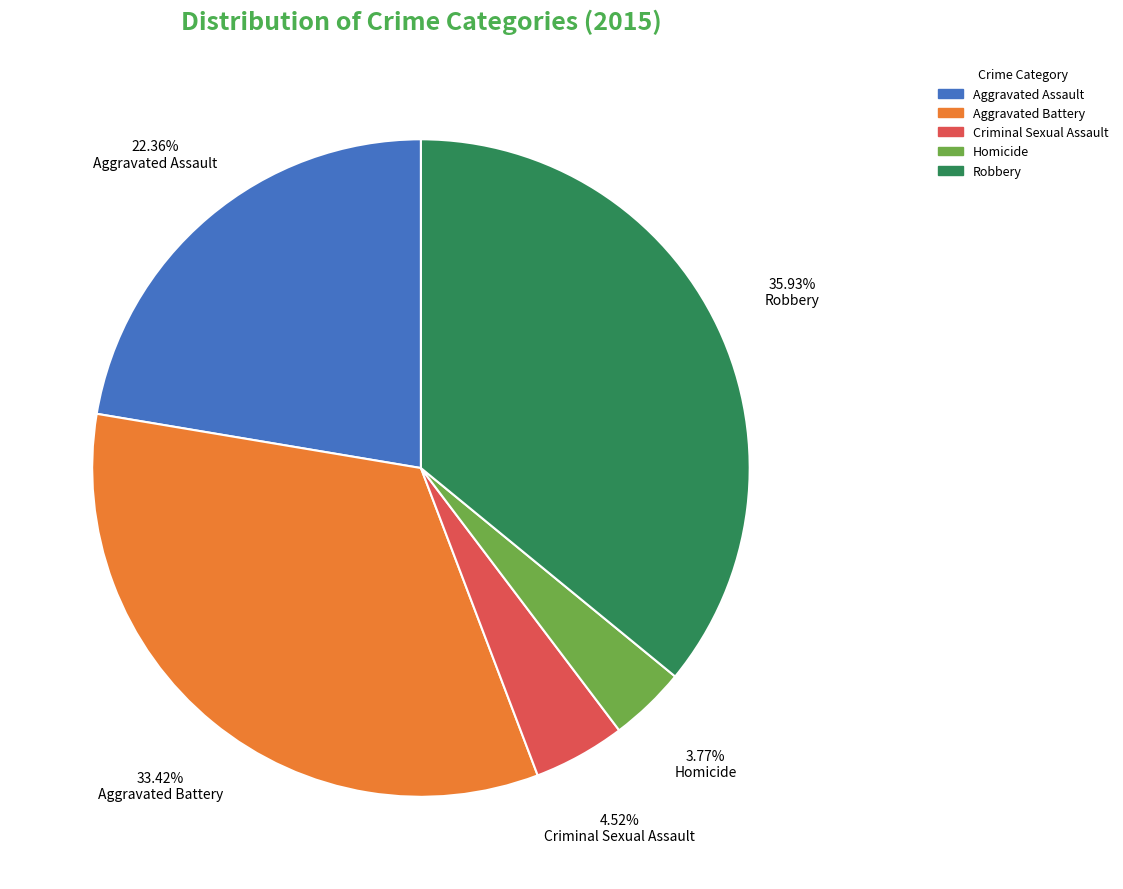

Which category has the smallest portion of the pie?

Homicide